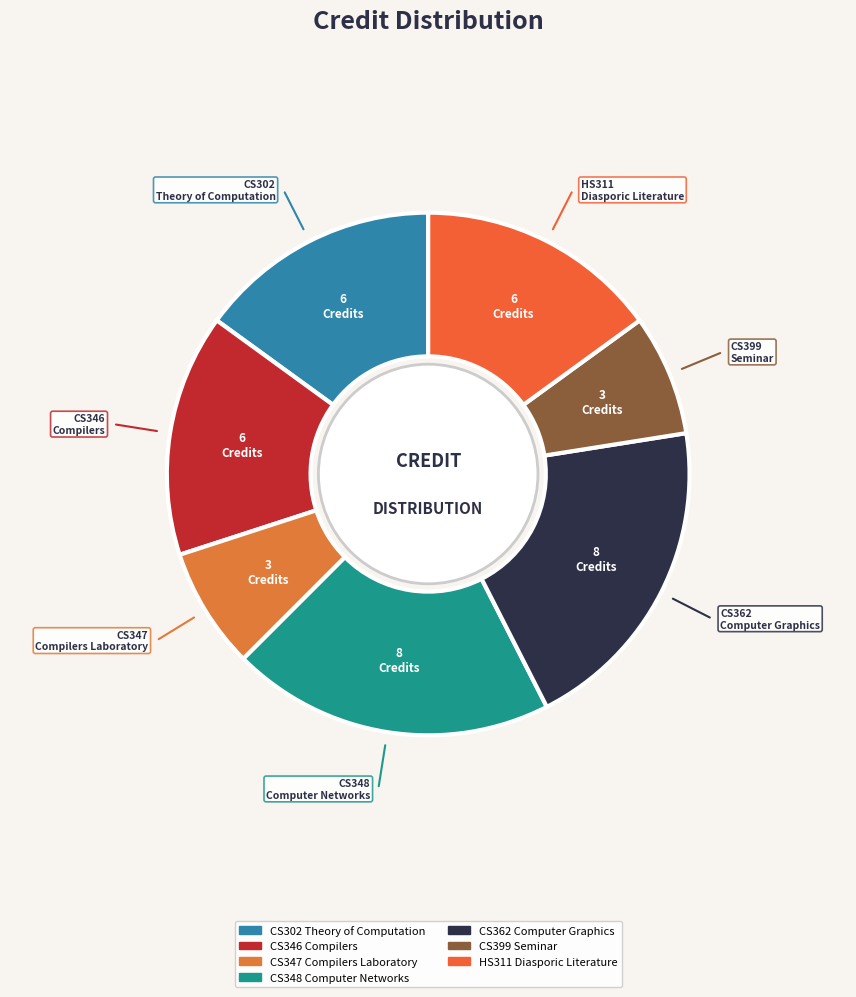

The CS399 Seminar slice represents 8% of the pie. True or false?

True